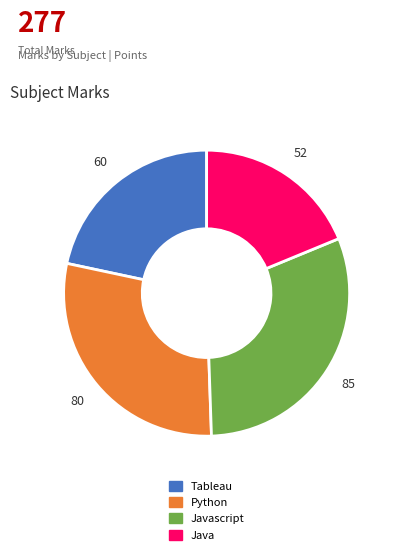

Does any single category account for the majority?

No